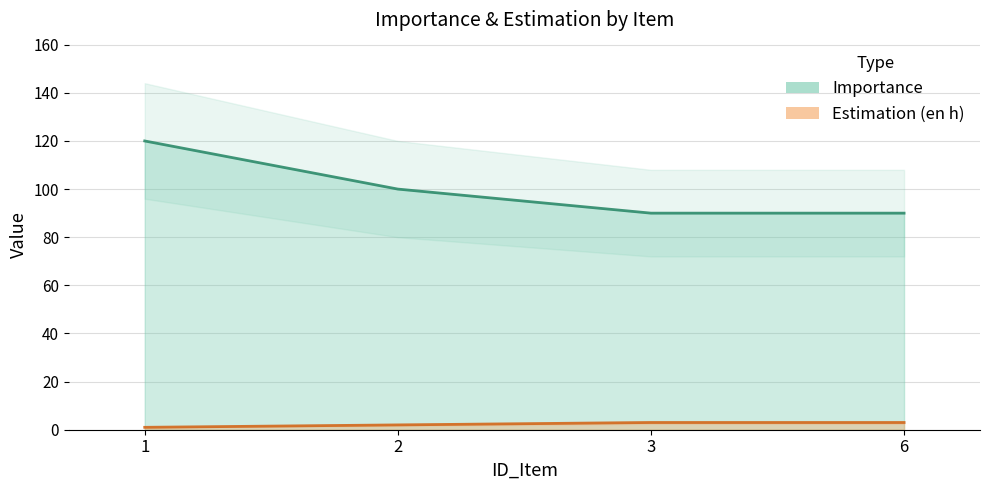

What is the sum of the Importance values at 1 and 2?

220